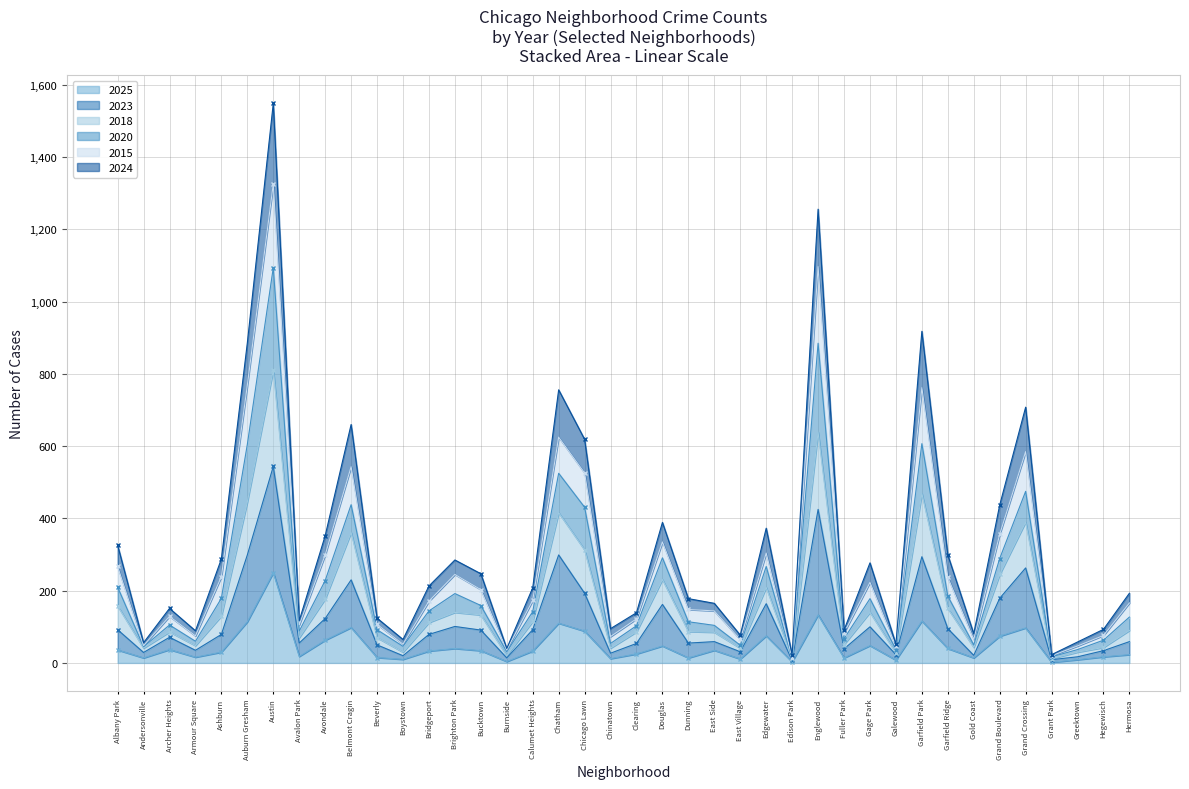

At which category does 2023 reach its first local valley?

Andersonville